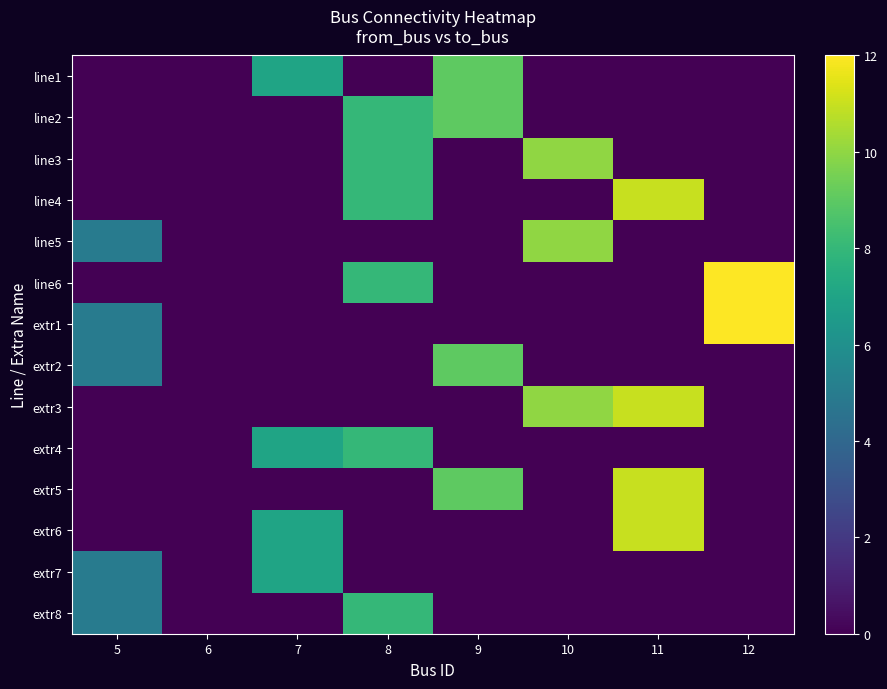

Which series has the largest range (max minus min)?

line6